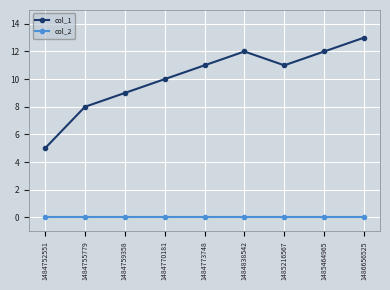

Is the value of col_1 at 1484770181 greater than the value of col_2 at 1485216567?

Yes